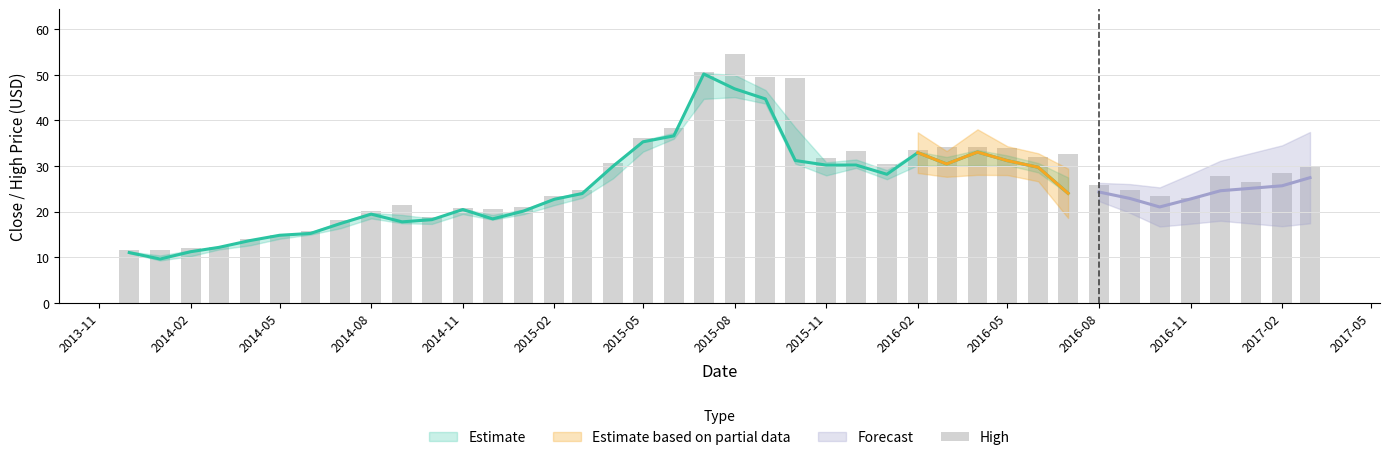

Count the number of categories in the chart.

40